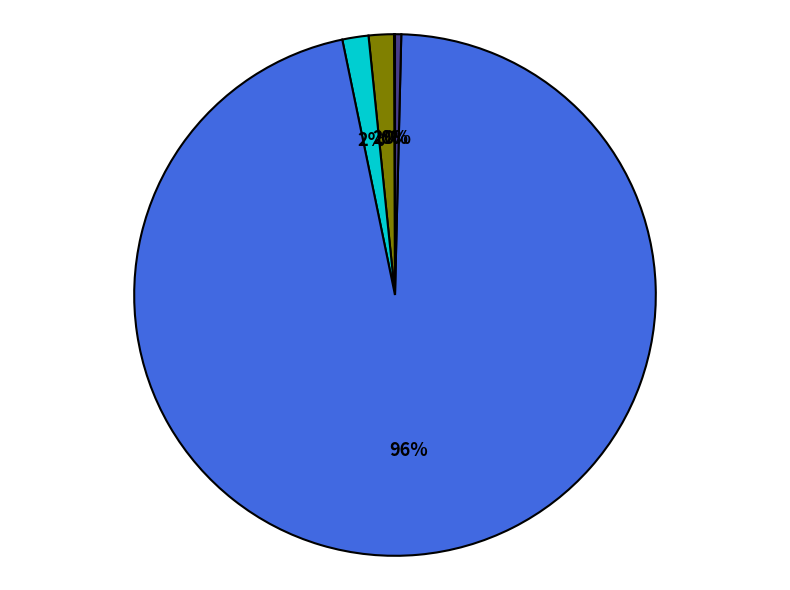

Is there any slice that represents more than half of the pie?

Yes